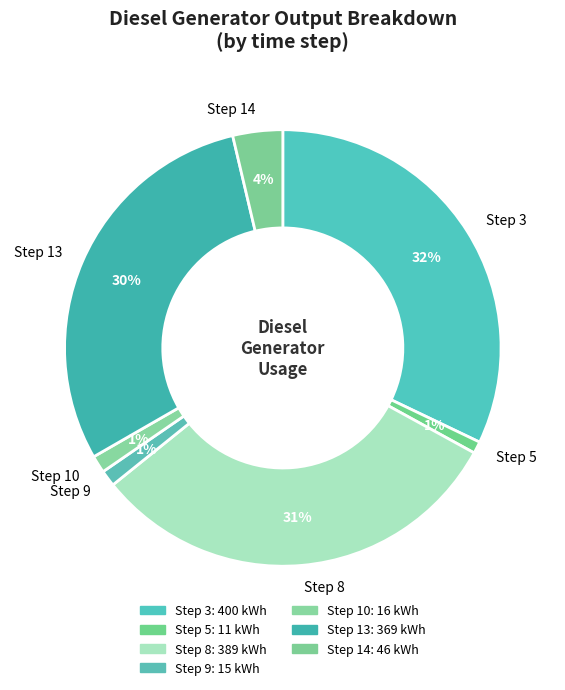

Is it true that Diesel Generator is 100% of the pie?

True